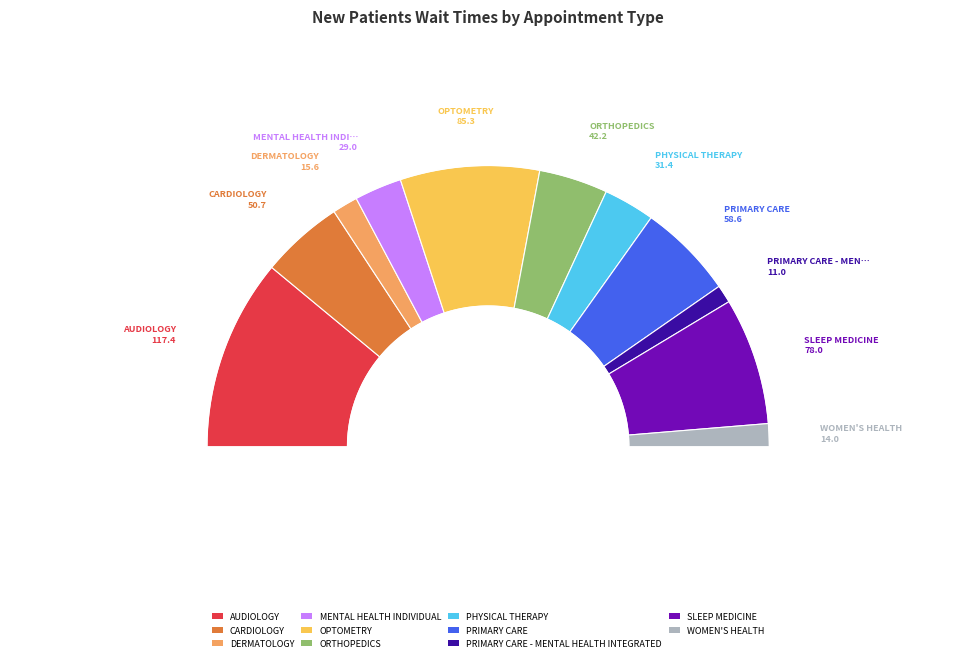

What percentage is the CARDIOLOGY slice, to the nearest percent?

10%